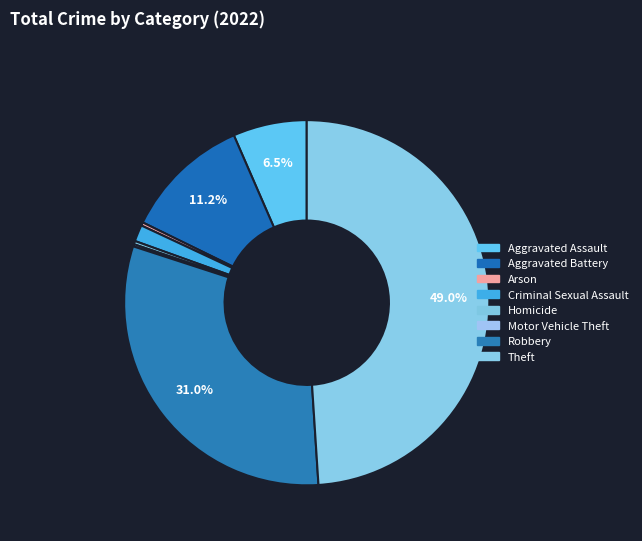

To the nearest percent, what percentage of the pie is Theft?

49%